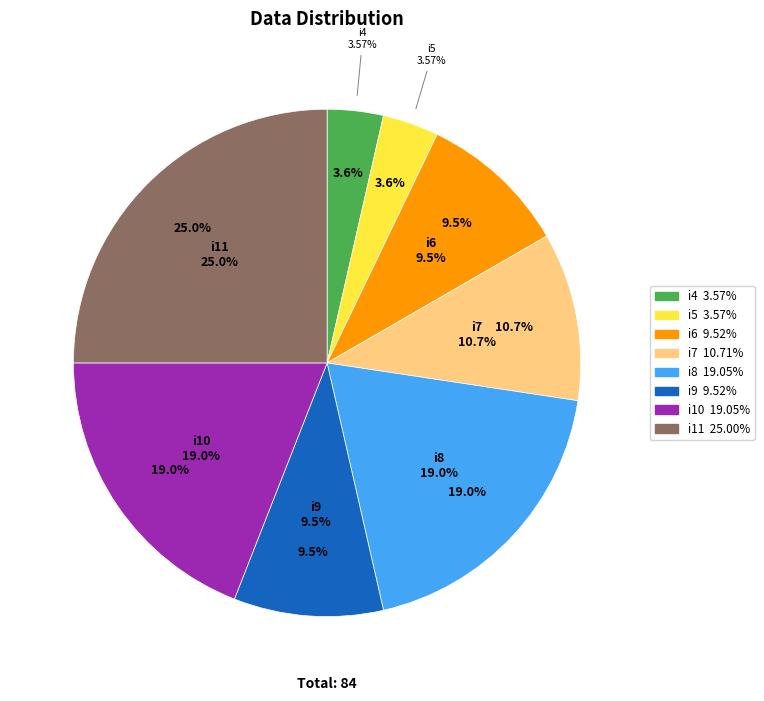

To the nearest percent, what is the difference between the i10 and i11 slice percentages?

6%